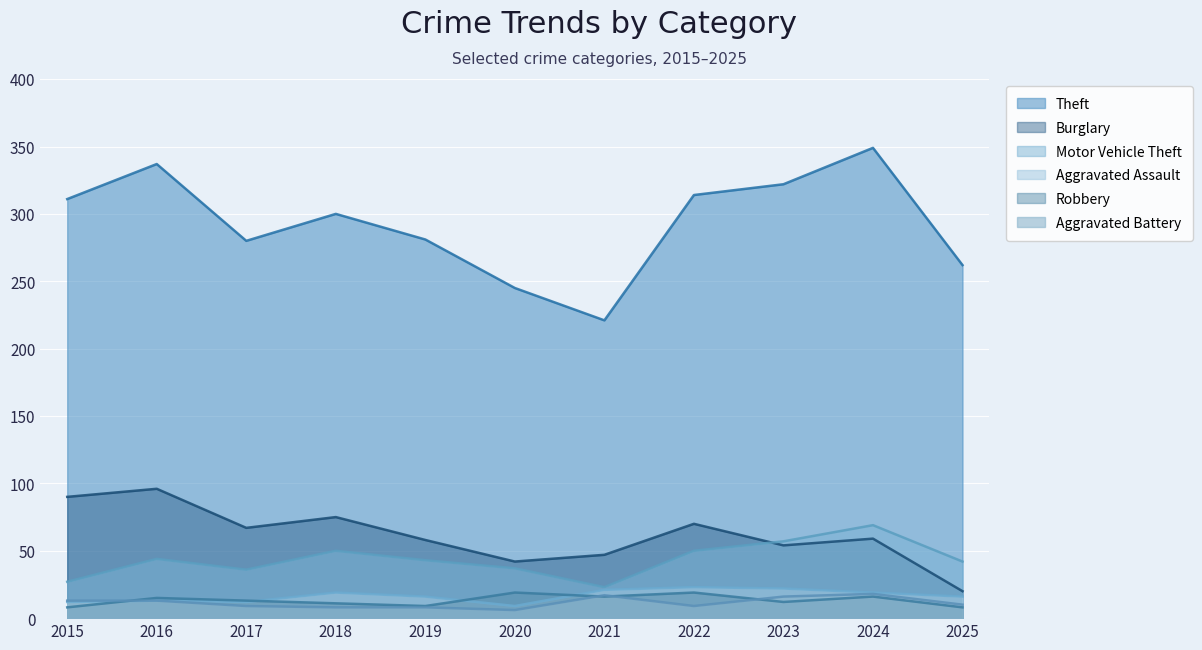

Rank the series by their maximum value, from highest to lowest.

Theft, Burglary, Motor Vehicle Theft, Aggravated Assault, Robbery, Aggravated Battery